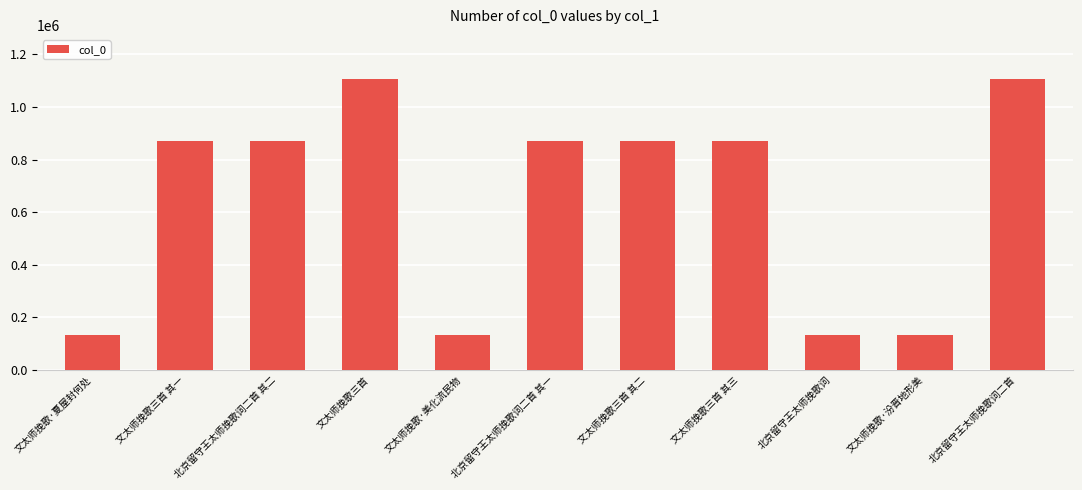

Read the value at 北京留守王太师挽歌词.

133784